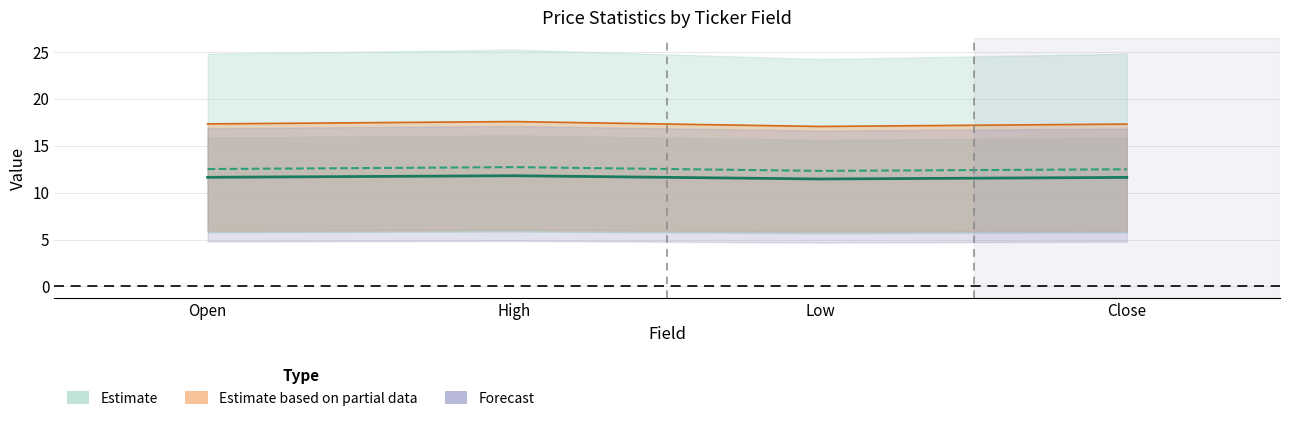

What is the sum of all mean values?

46.5